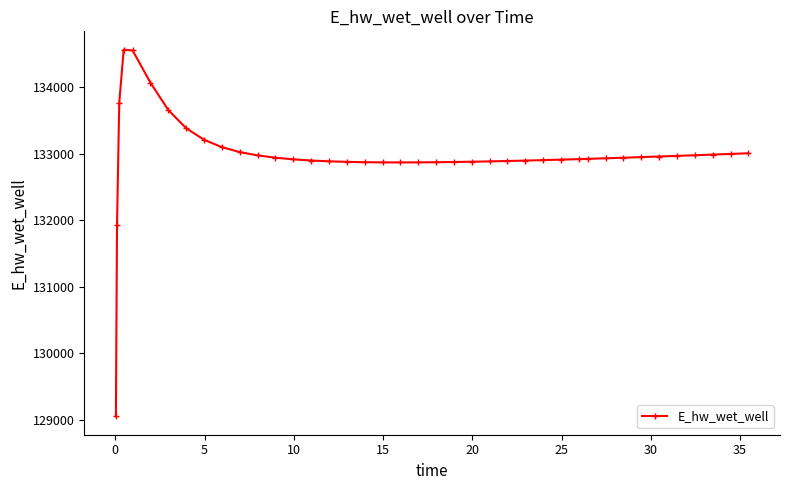

How many lines are shown in the chart?

1